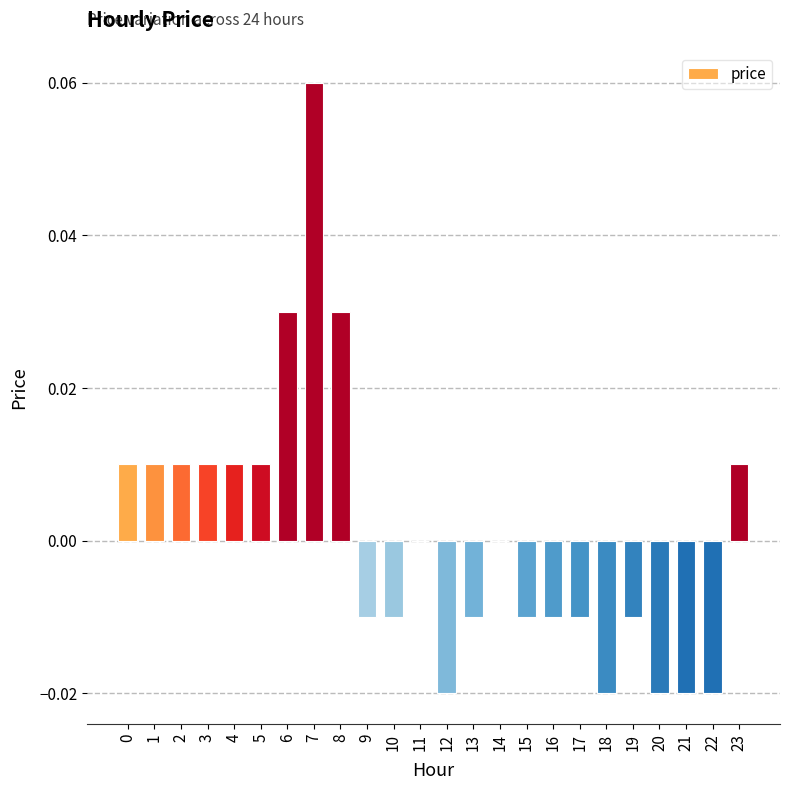

At which category does the chart reach its peak across all series?

7